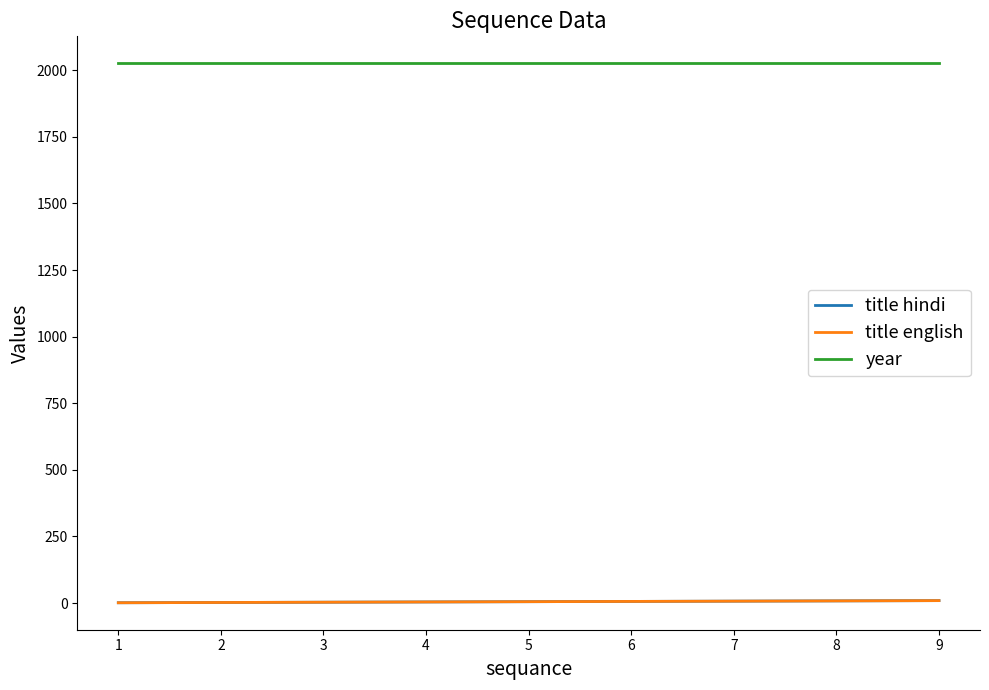

Reading right to left, transcribe all the data shown in this chart.

title hindi: 9	8	7	6	5	4	3	2	1
title english: 9	8	7	6	5	4	3	2	1
year: 2026	2026	2026	2026	2026	2026	2026	2026	2026